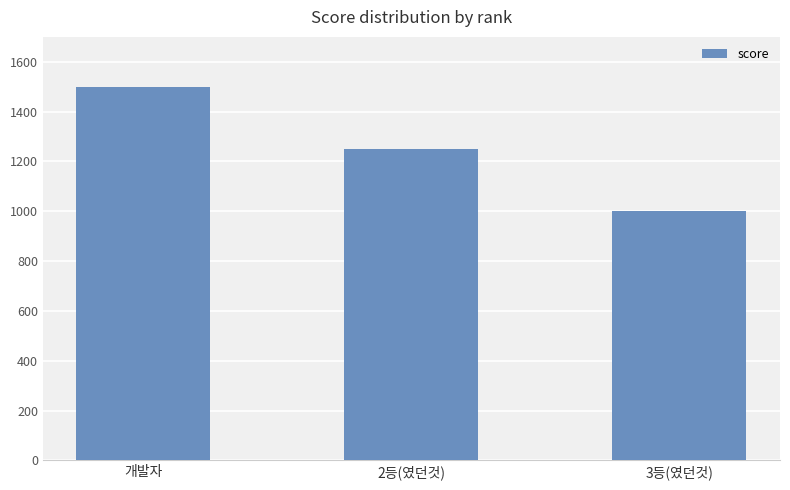

True or false: the data shows 2569 at 개발자.

False